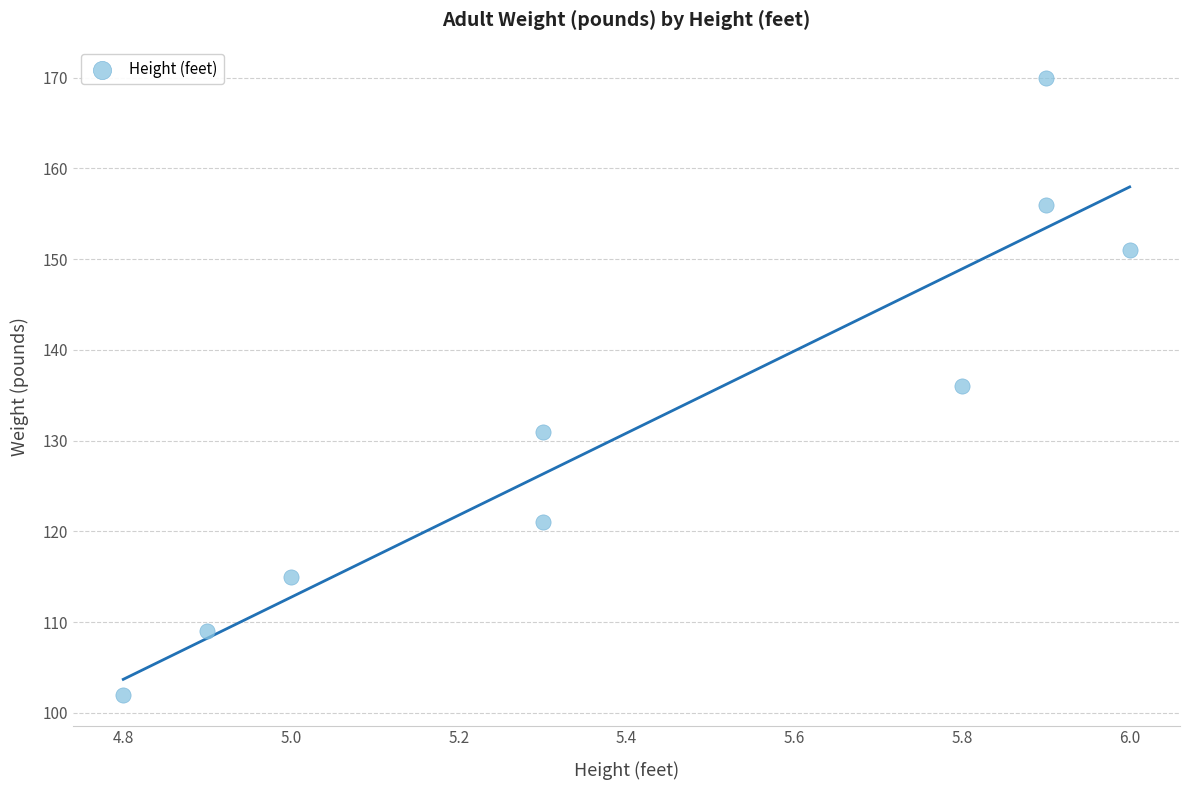

What is the average Y value?

132